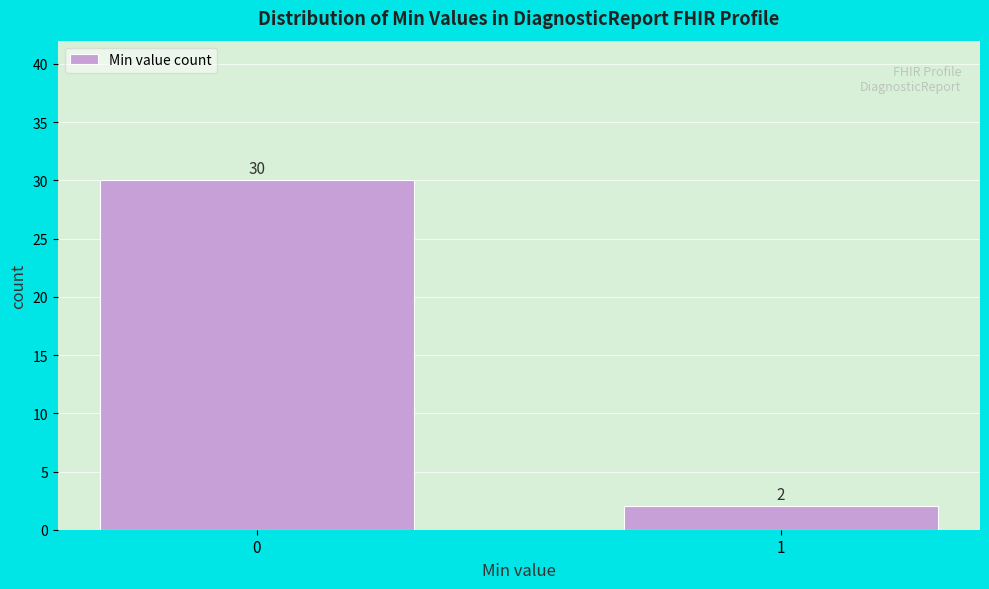

Reading right to left, what are all the values shown in this chart?

1=2	0=30